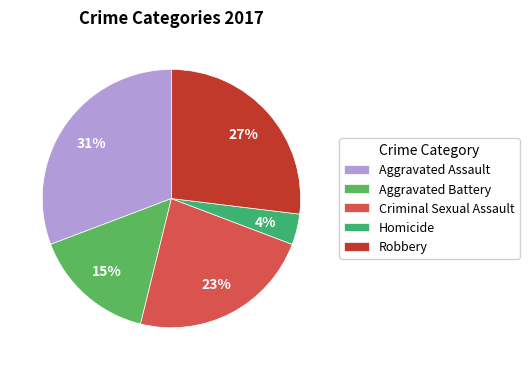

To the nearest percent, what is the difference between the Robbery and Aggravated Assault slice percentages?

4%